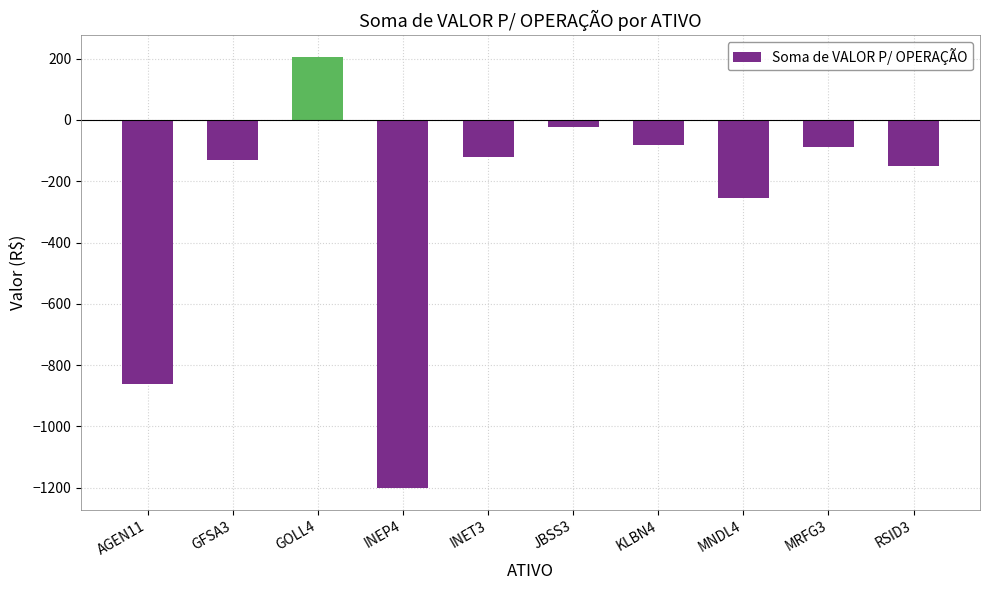

What is the label of the 3rd bar from the left?

GOLL4